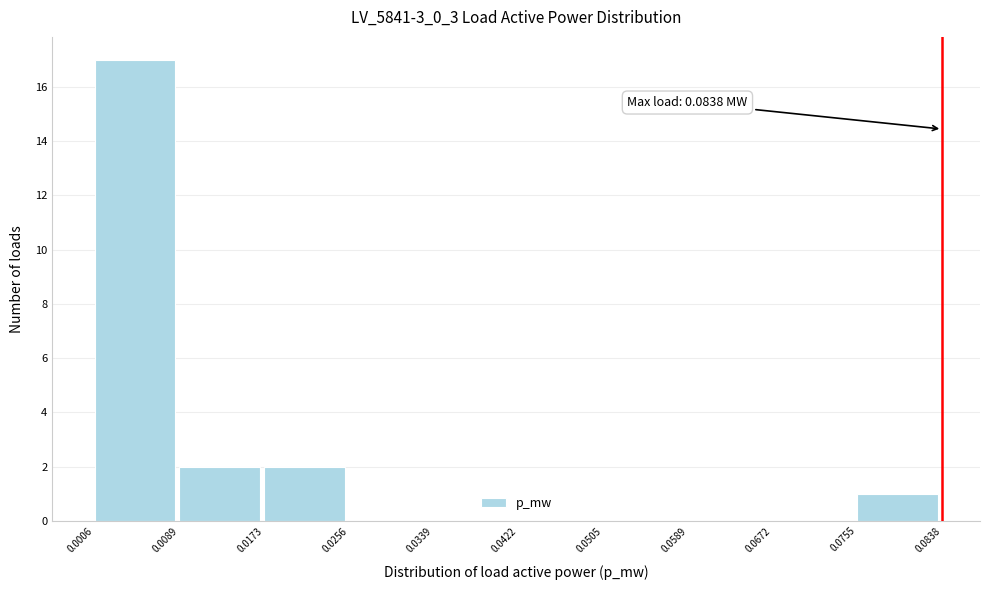

Which range on the x-axis has the tallest bar?

0.0006 to 0.0089